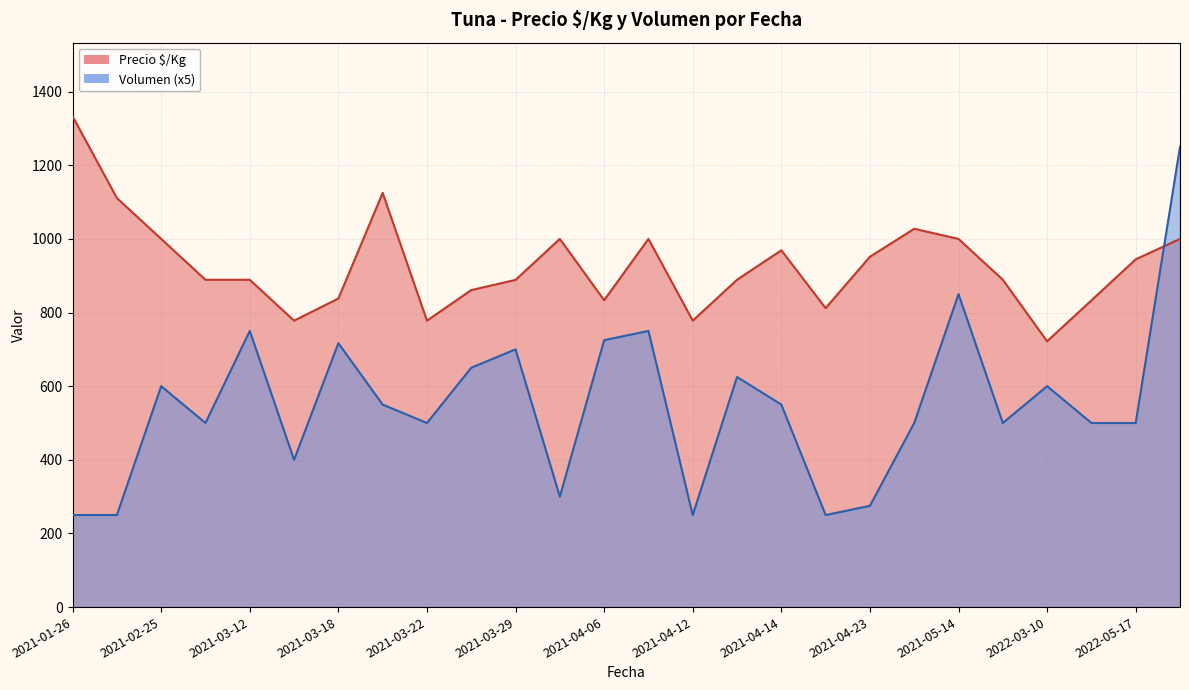

Which label corresponds to the largest value in the chart?

2021-01-26